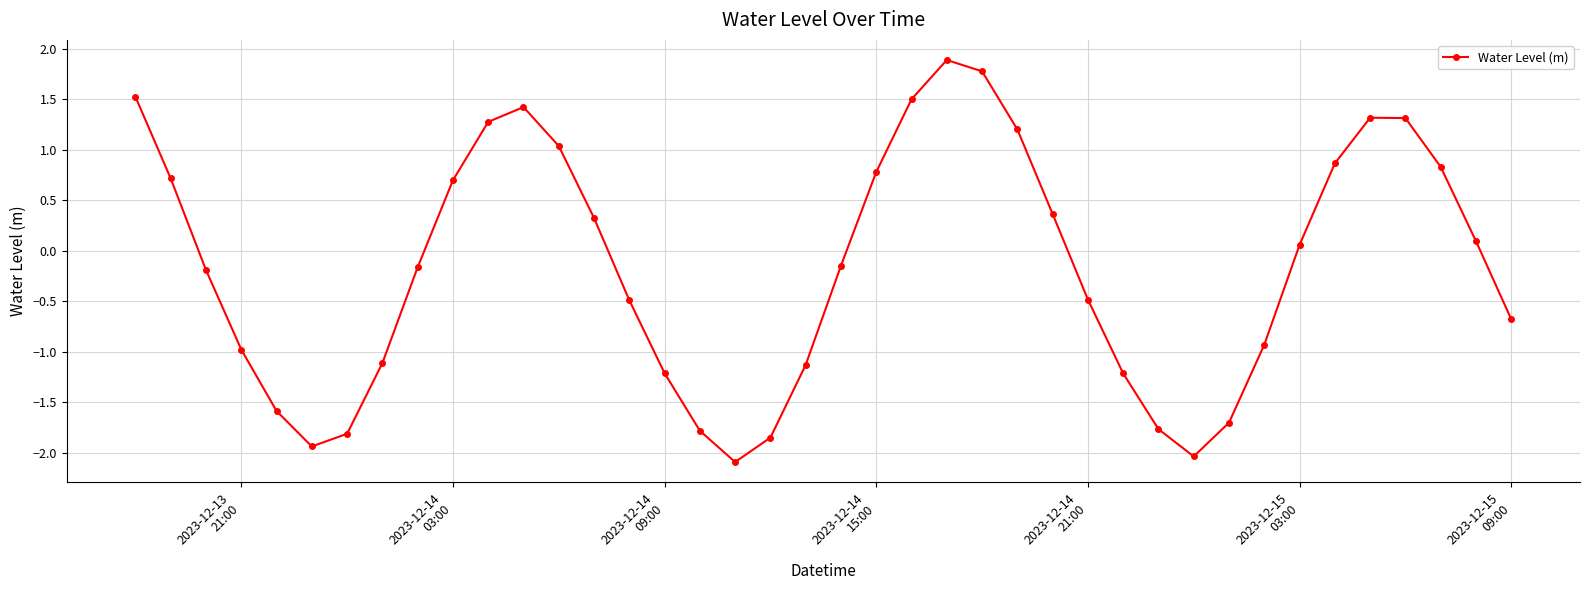

What is the value of the 27th point from the left?

0.4